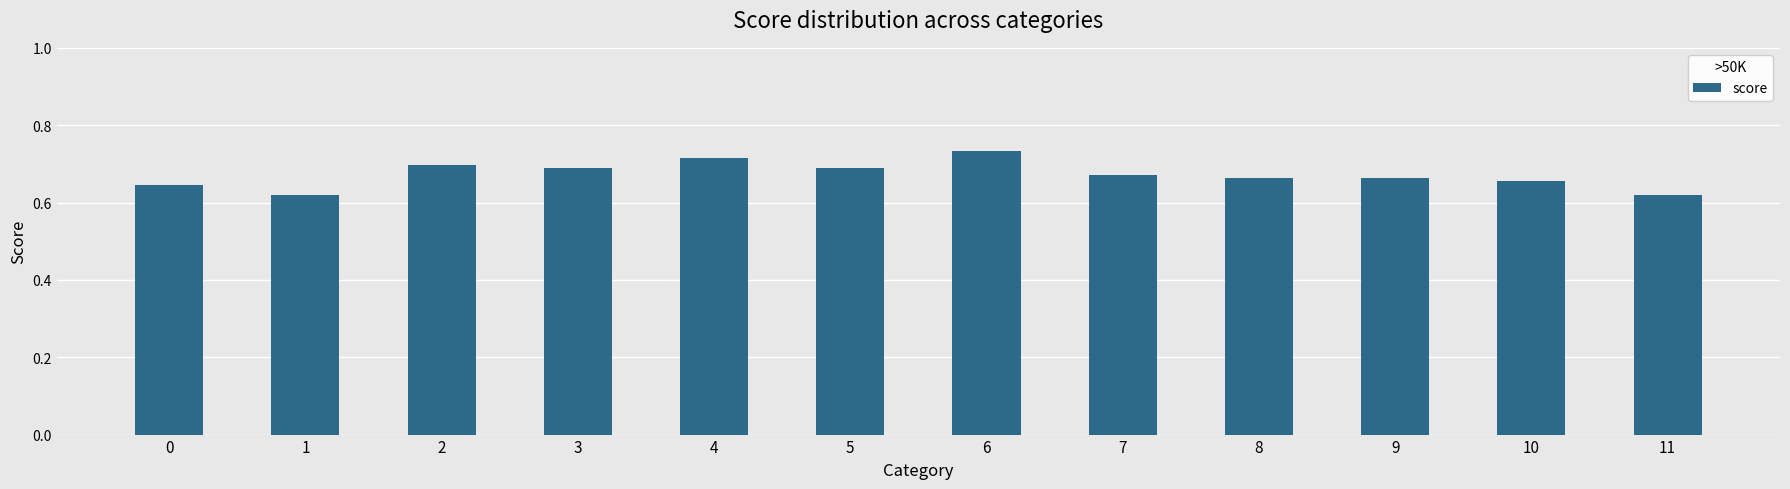

How many values are between 0 and 1?

12